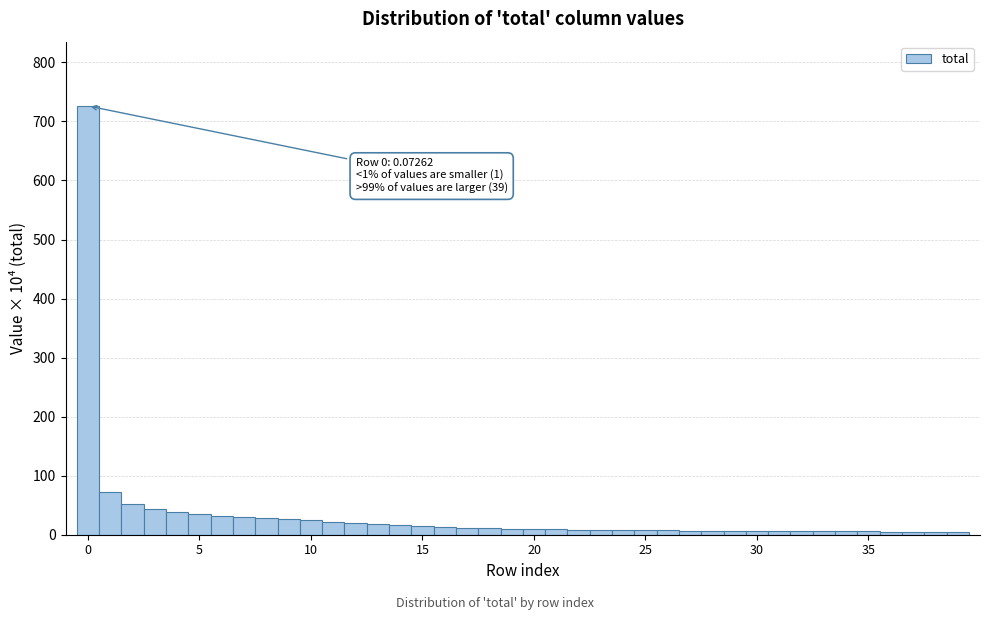

Read against the x-axis, roughly where is the centre of the tallest bar?

0.0